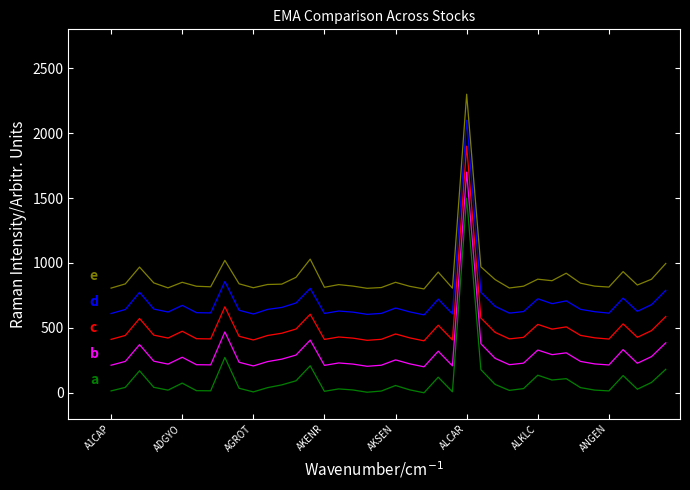

How many distinct data groups are displayed?

5